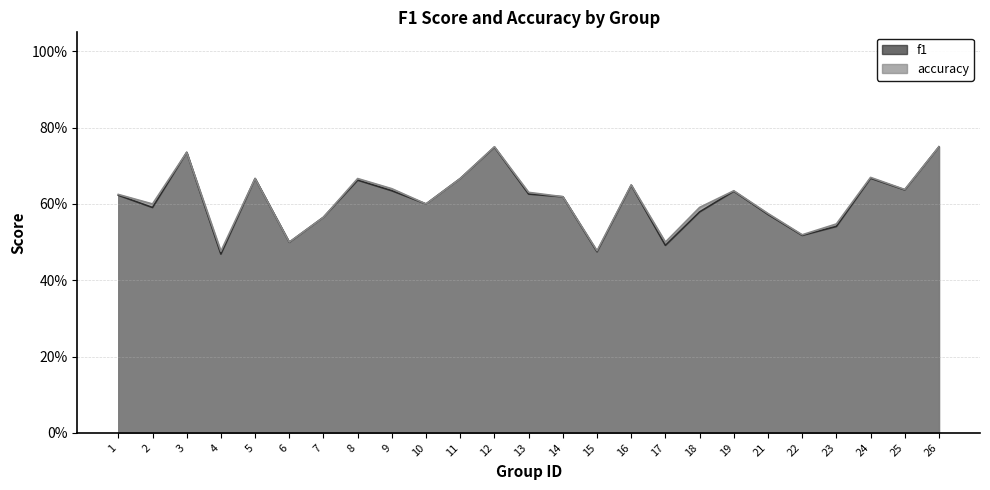

What is the value of the accuracy point at the 3rd from the left?

0.7